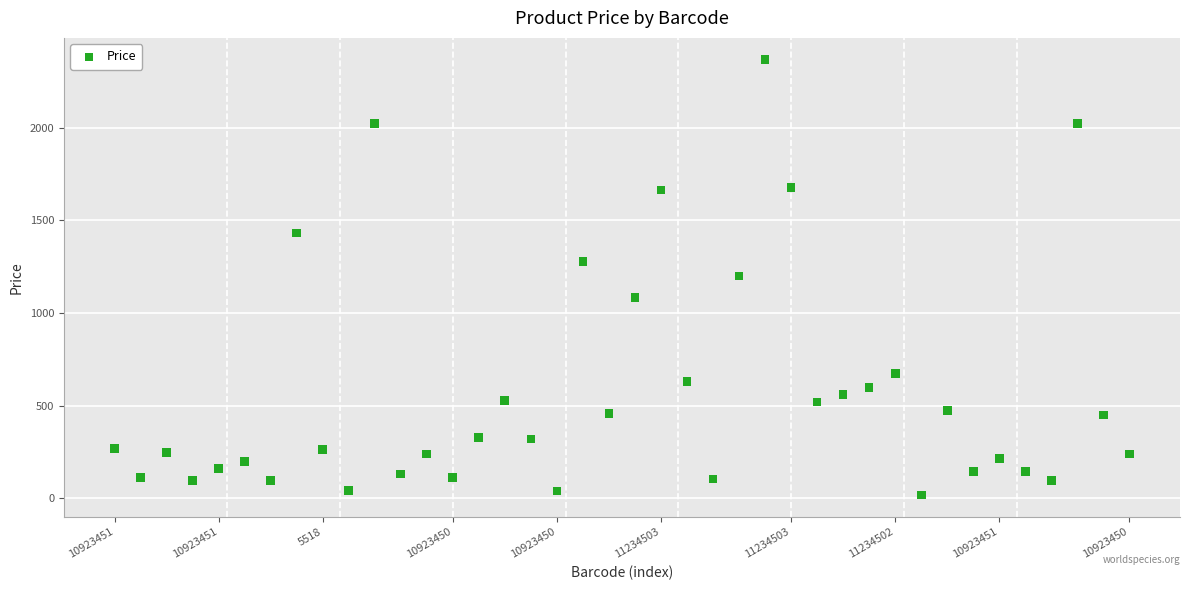

What is the range of Y values (max minus min)?

2350.0